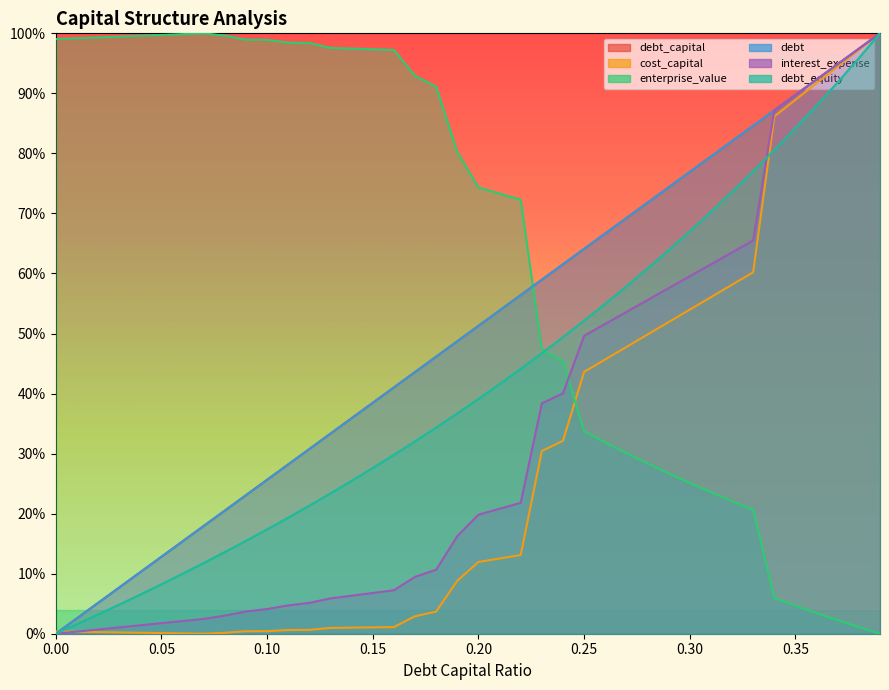

The cost_capital series shows 0.0 at 0.14. True or false?

True